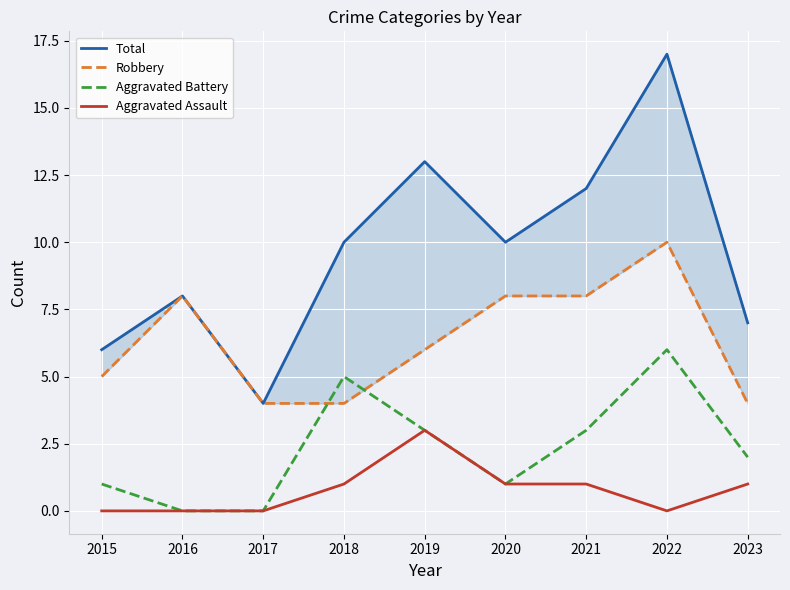

Reading right to left, list all the values displayed in this chart.

Total: 2023=7	2022=17	2021=12	2020=10	2019=13	2018=10	2017=4	2016=8	2015=6
Robbery: 2023=4	2022=10	2021=8	2020=8	2019=6	2018=4	2017=4	2016=8	2015=5
Aggravated Battery: 2023=2	2022=6	2021=3	2020=1	2019=3	2018=5	2017=0	2016=0	2015=1
Aggravated Assault: 2023=1	2022=0	2021=1	2020=1	2019=3	2018=1	2017=0	2016=0	2015=0